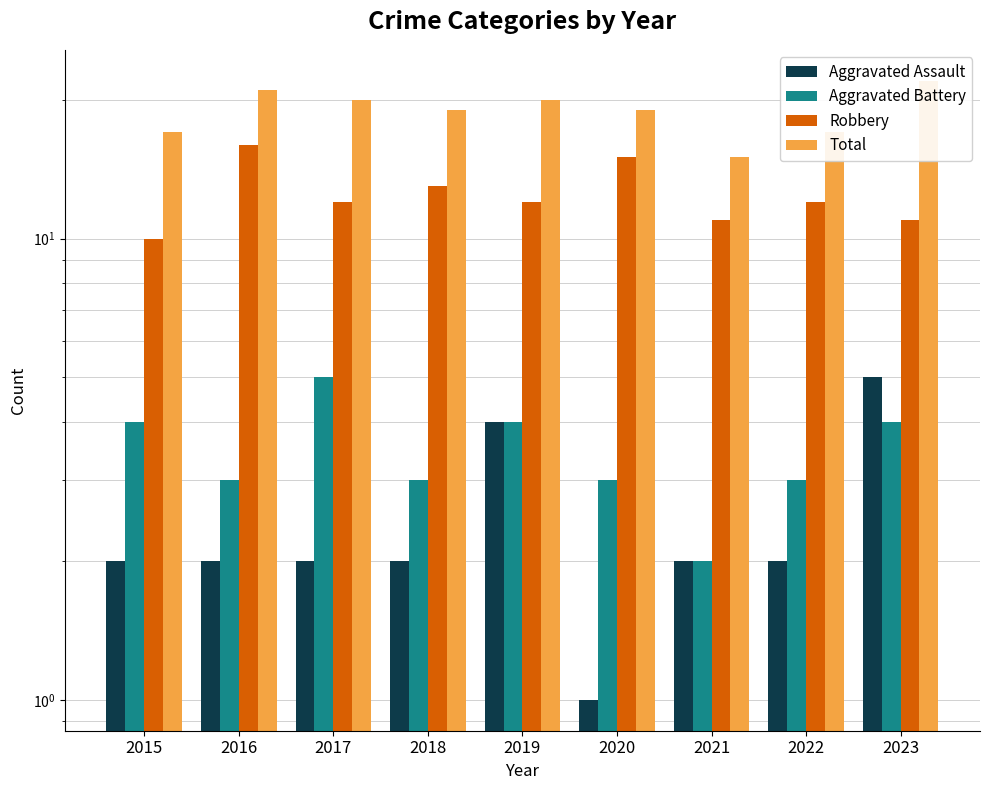

At which category is the sum across all series the highest?

2016